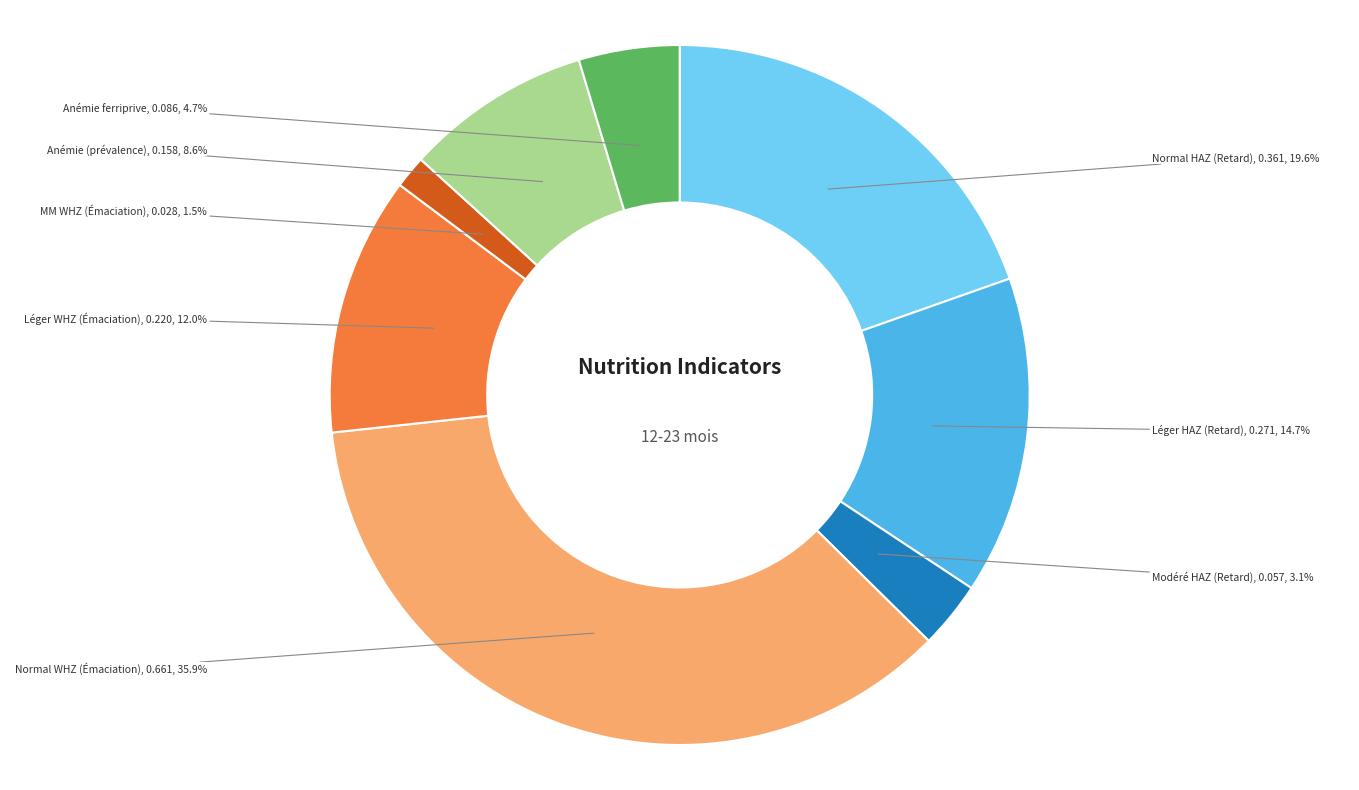

Is there a majority slice in this chart?

No